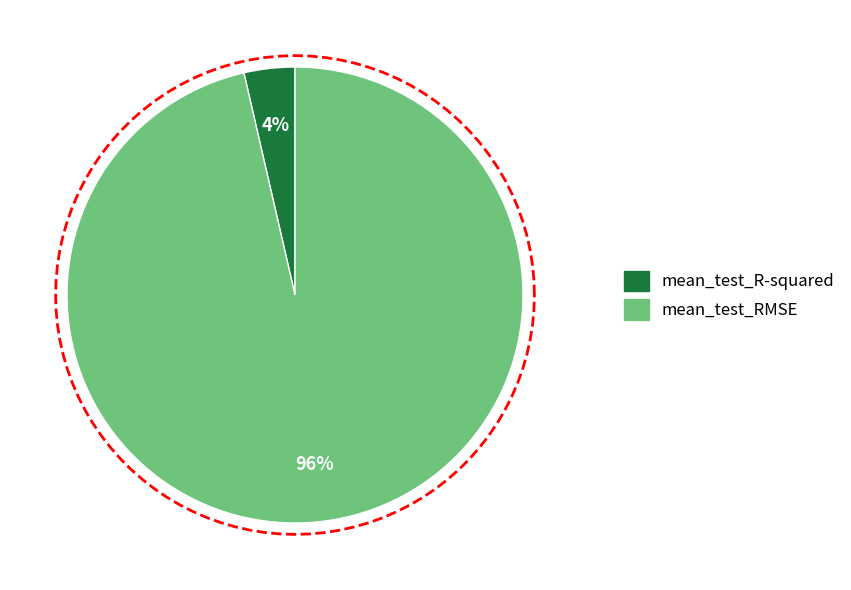

To the nearest percent, what portion does mean_test_RMSE represent?

96%